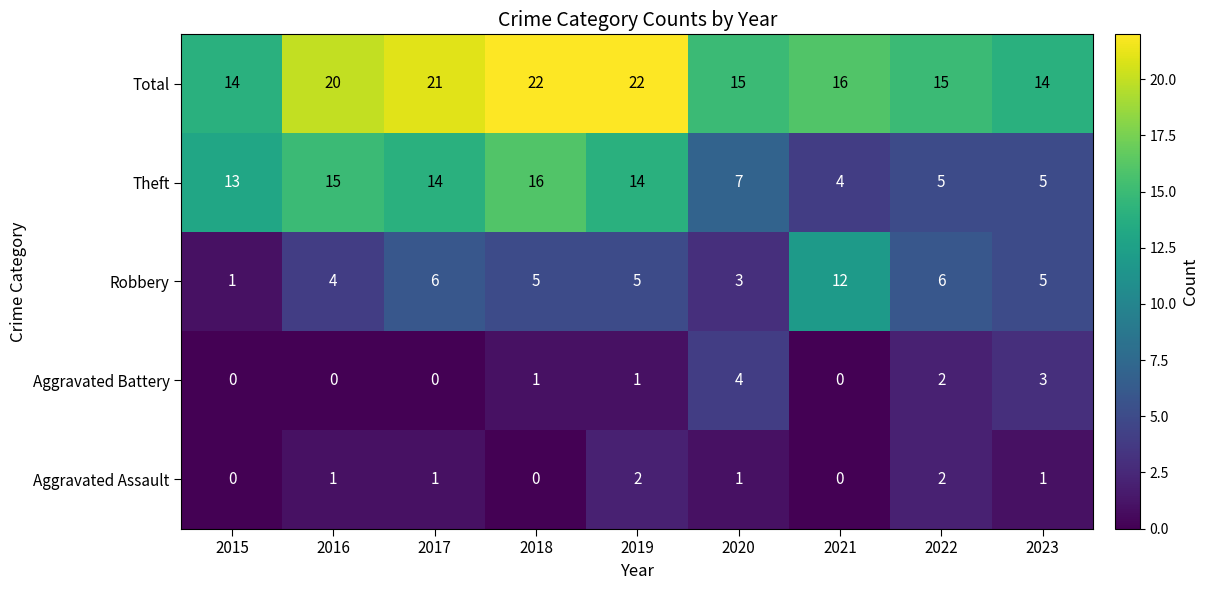

List the series in order of their peak value, highest first.

Total, Theft, Robbery, Aggravated Battery, Aggravated Assault